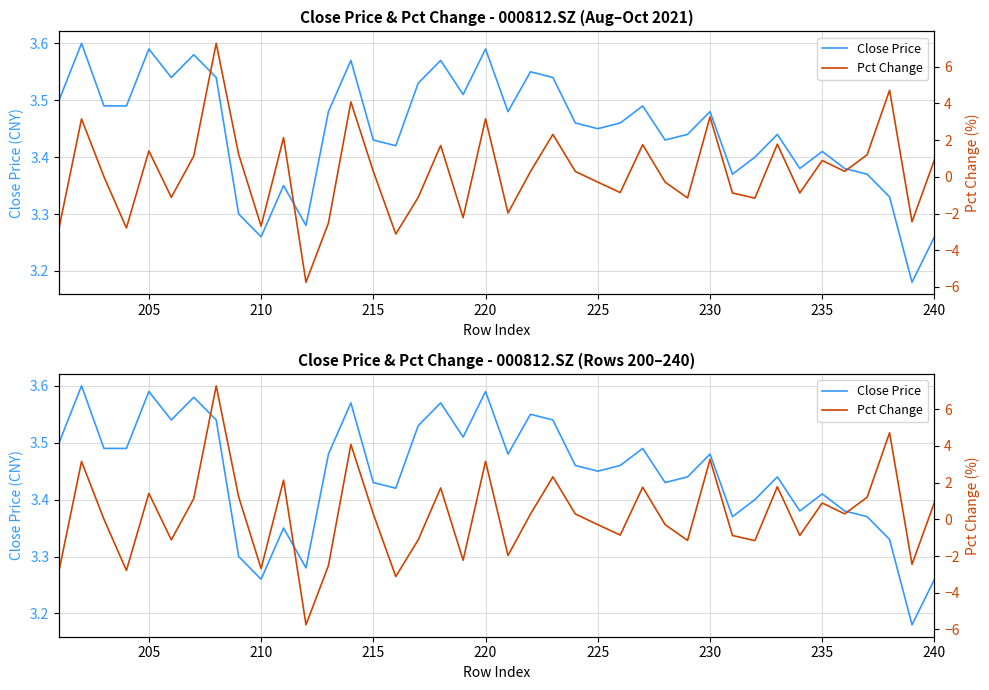

How many values in the Pct Change series are below 0?

18